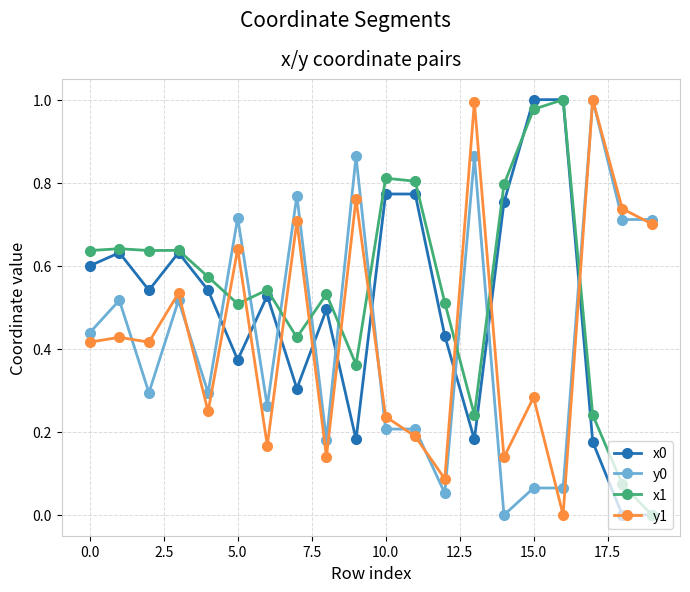

True or false: x1 and y1 intersect in this chart.

True